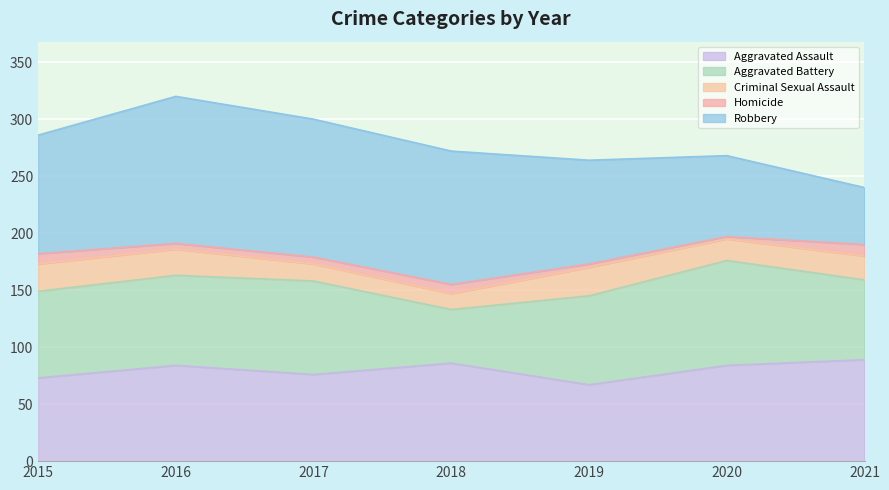

The Robbery series shows 45 at 2020. True or false?

False